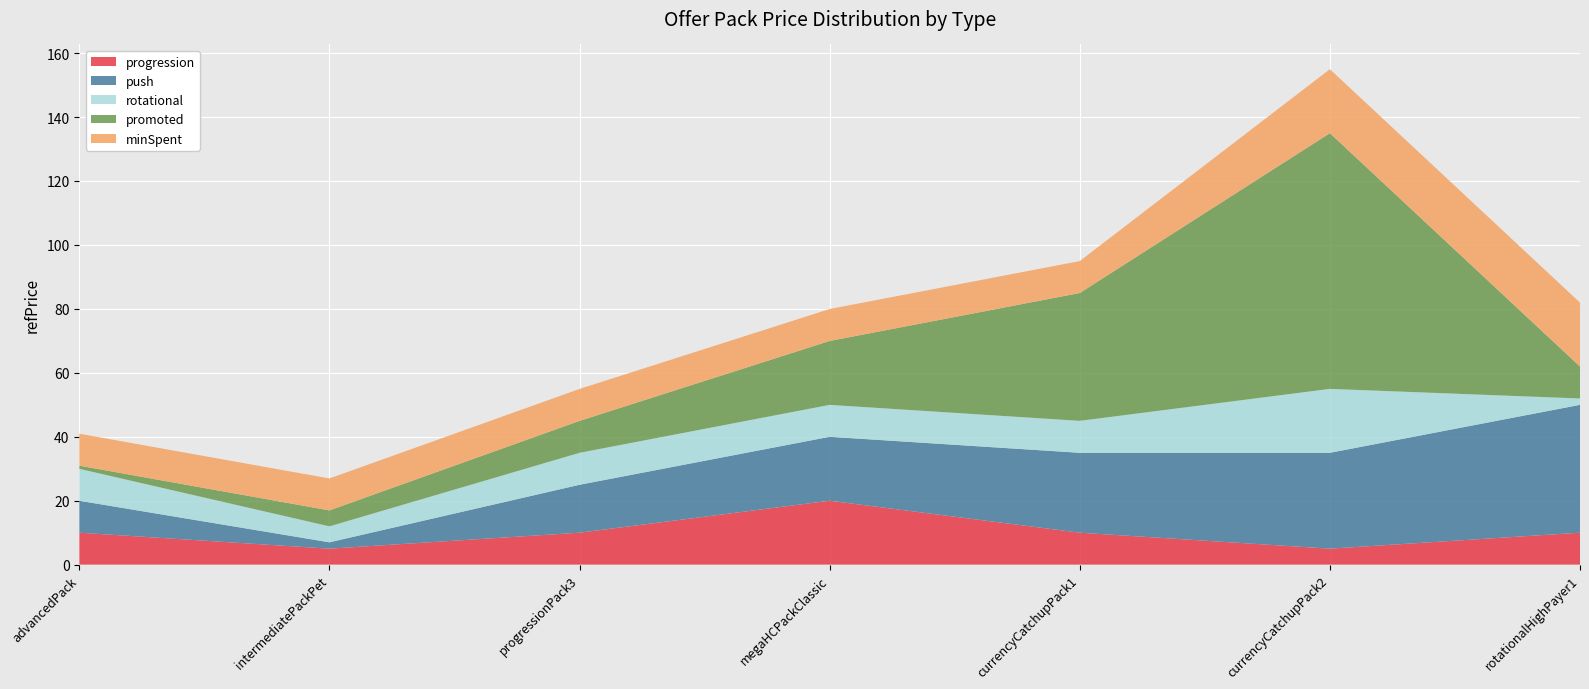

Reading left to right, list all the values displayed in this chart.

progression: advancedPack=10.0	intermediatePackPet=5.0	progressionPack3=10.0	megaHCPackClassic=20.0	currencyCatchupPack1=10.0	currencyCatchupPack2=5.0	rotationalHighPayer1=10.0
push: advancedPack=10.0	intermediatePackPet=2.0	progressionPack3=15.0	megaHCPackClassic=20.0	currencyCatchupPack1=25.0	currencyCatchupPack2=30.0	rotationalHighPayer1=40.0
rotational: advancedPack=10.0	intermediatePackPet=5.0	progressionPack3=10.0	megaHCPackClassic=10.0	currencyCatchupPack1=10.0	currencyCatchupPack2=20.0	rotationalHighPayer1=2.0
promoted: advancedPack=1.0	intermediatePackPet=5.0	progressionPack3=10.0	megaHCPackClassic=20.0	currencyCatchupPack1=40.0	currencyCatchupPack2=80.0	rotationalHighPayer1=10.0
minSpent: advancedPack=10.0	intermediatePackPet=10.0	progressionPack3=10.0	megaHCPackClassic=10.0	currencyCatchupPack1=10.0	currencyCatchupPack2=20.0	rotationalHighPayer1=20.0